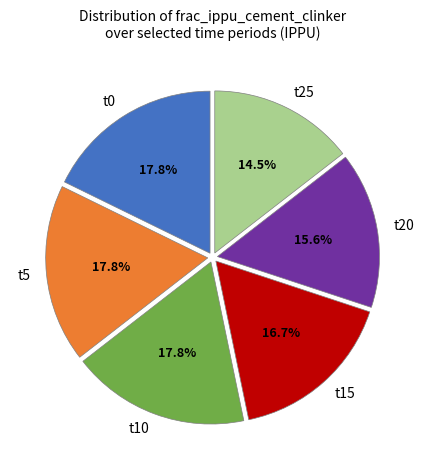

How many segments does this pie chart have?

6